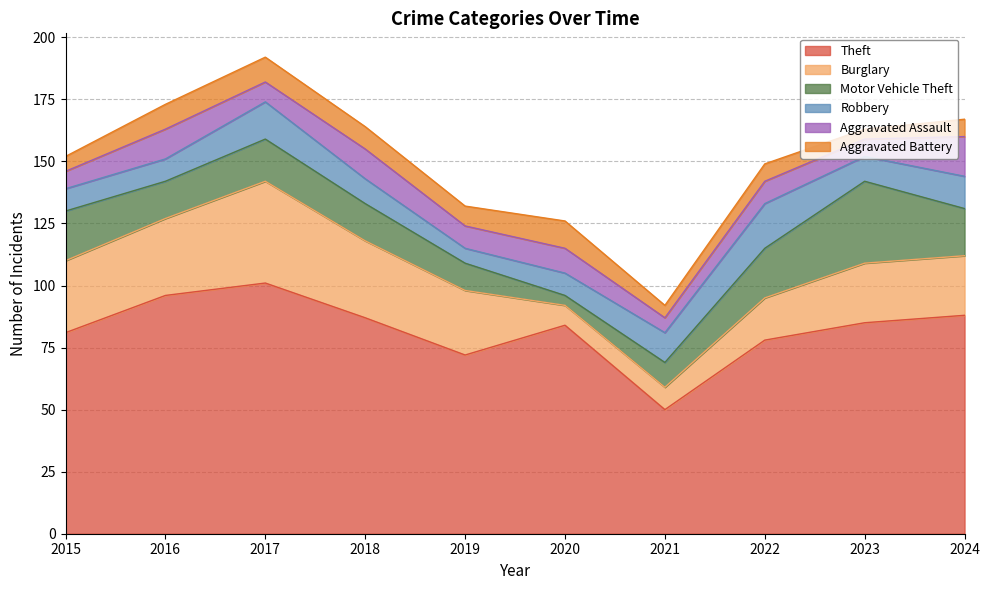

What are all the series names shown in the legend?

Theft, Burglary, Motor Vehicle Theft, Robbery, Aggravated Assault, Aggravated Battery